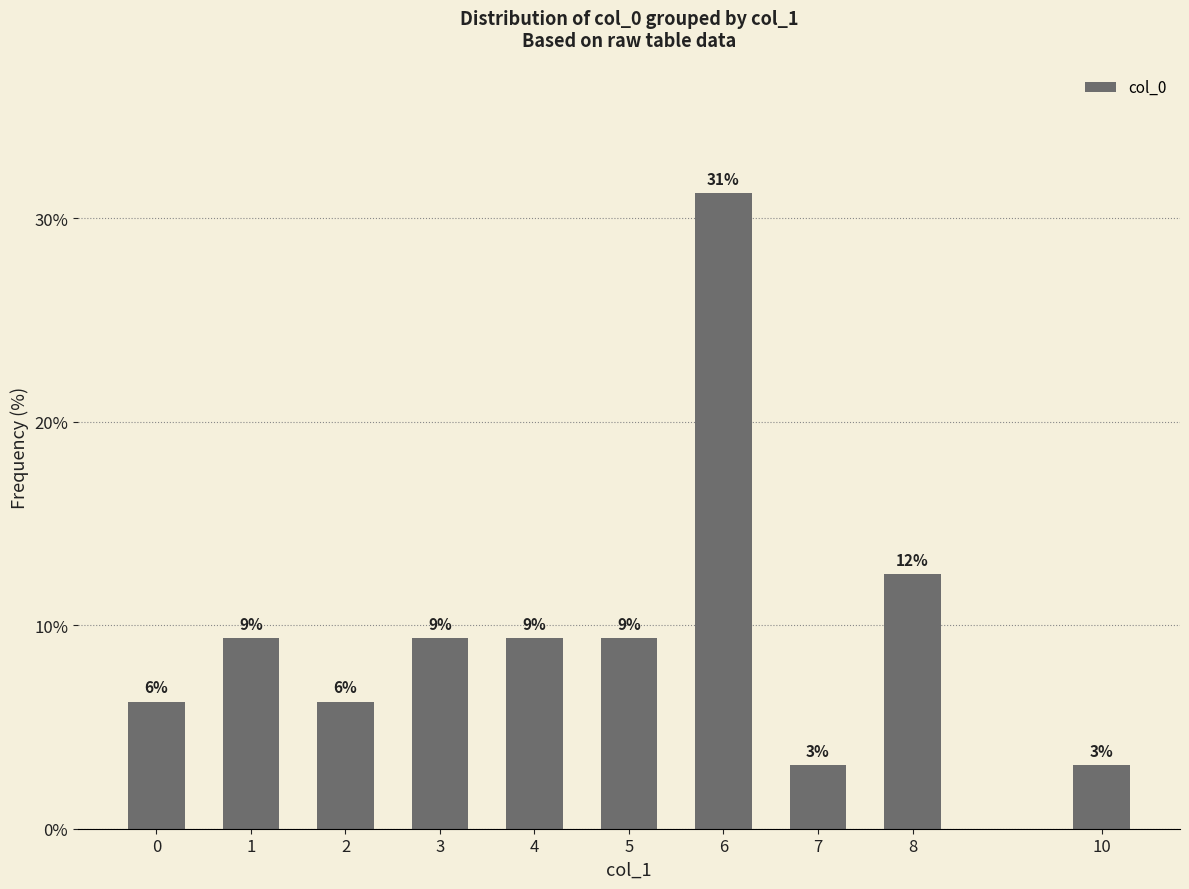

What is the difference between the maximum and minimum values?

28.1